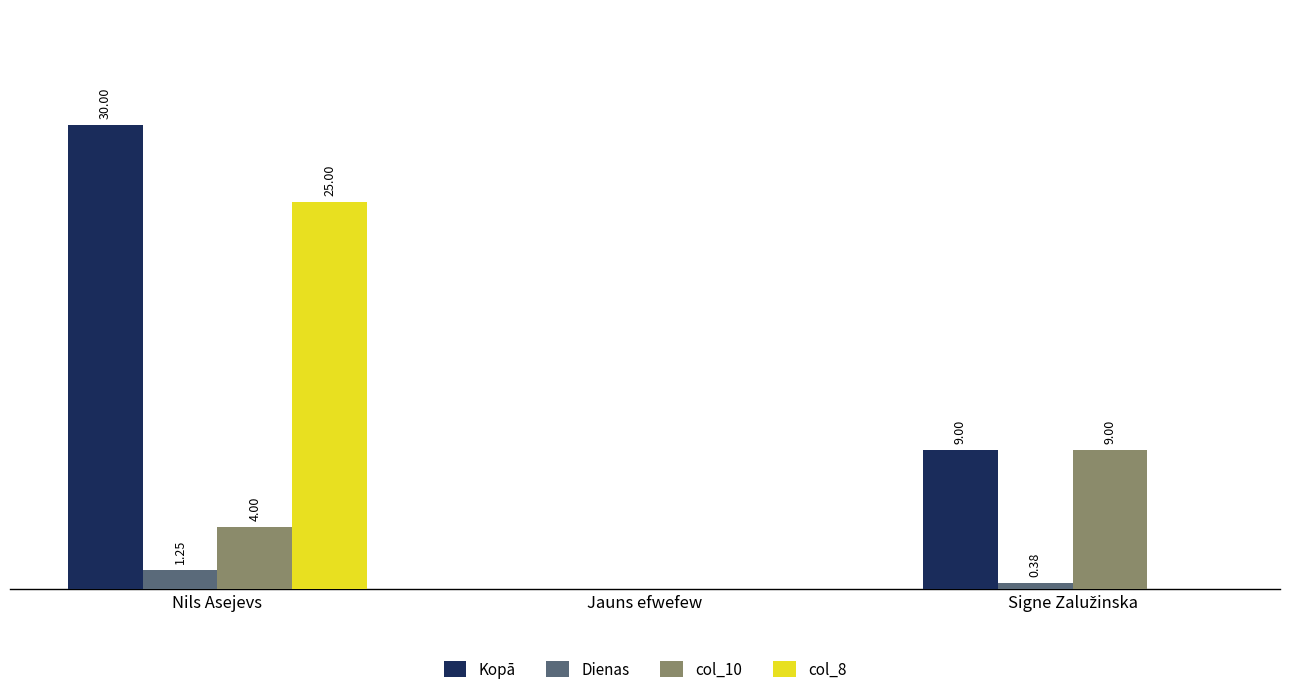

Is the value of Kopā at Nils Asejevs greater than the value of col_8 at Jauns efwefew?

Yes